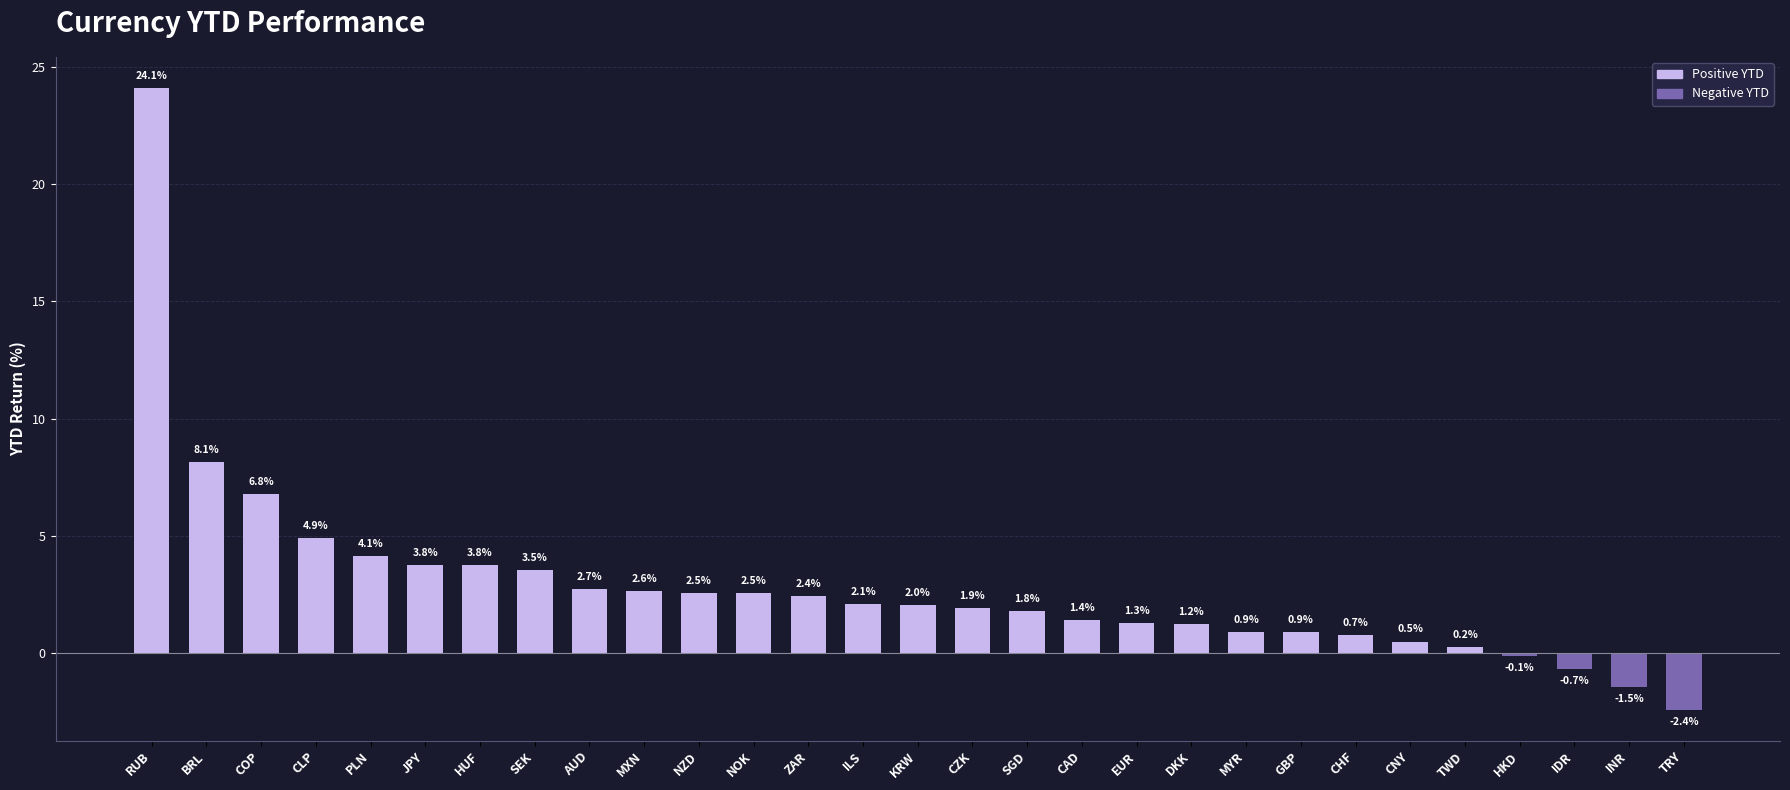

The chart shows a value of -0.7 at IDR. True or false?

True